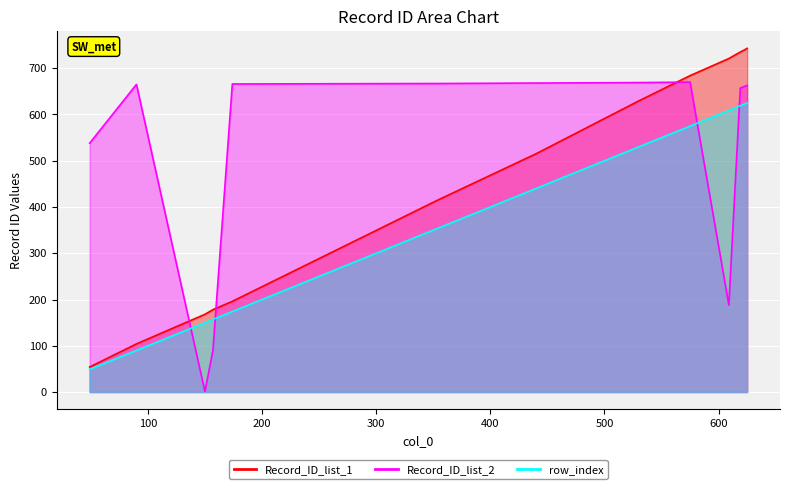

What is the value of the Record_ID_list_2 point at the 6th from the left?

667